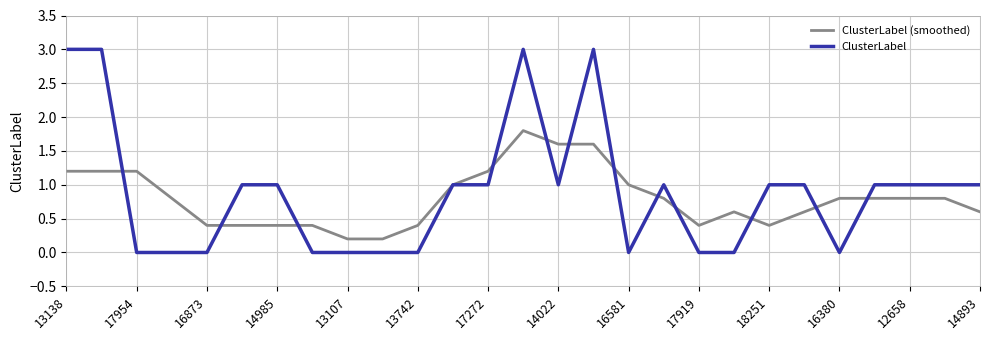

What is the maximum value for ClusterLabel?

3.0